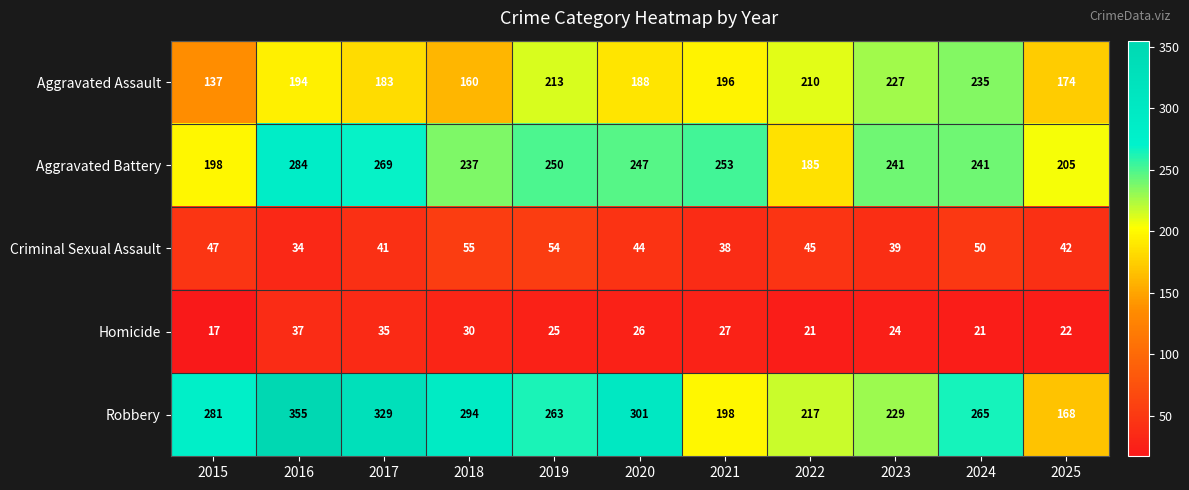

What is the total value across all series at 2025?

611